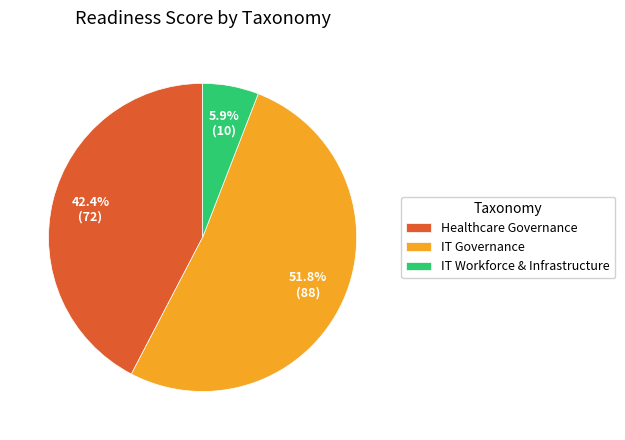

To the nearest percent, what portion does IT Governance represent?

52%